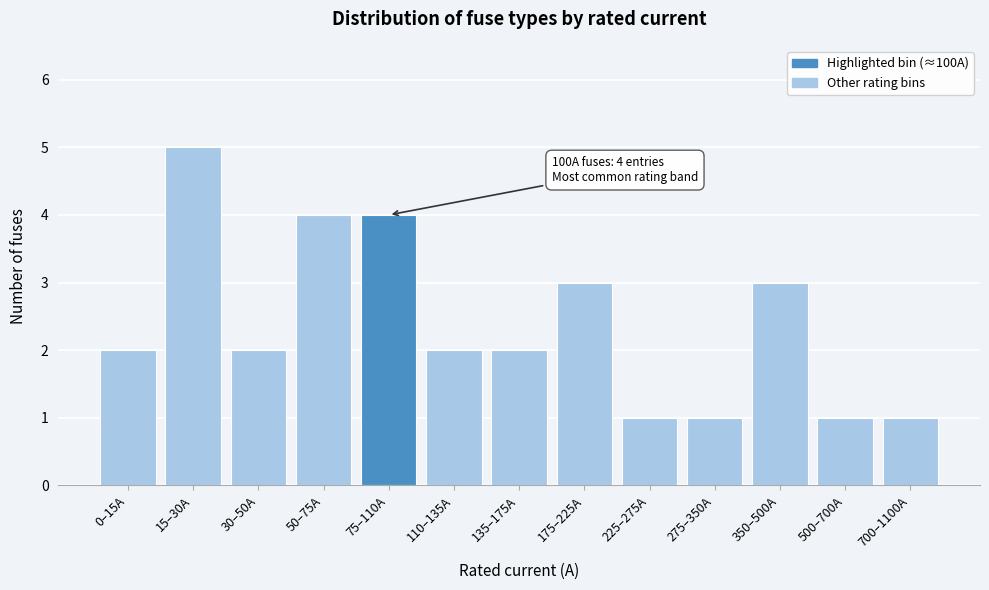

Reading left to right, transcribe all the data shown in this chart.

2	5	2	4	4	2	2	3	1	1	3	1	1